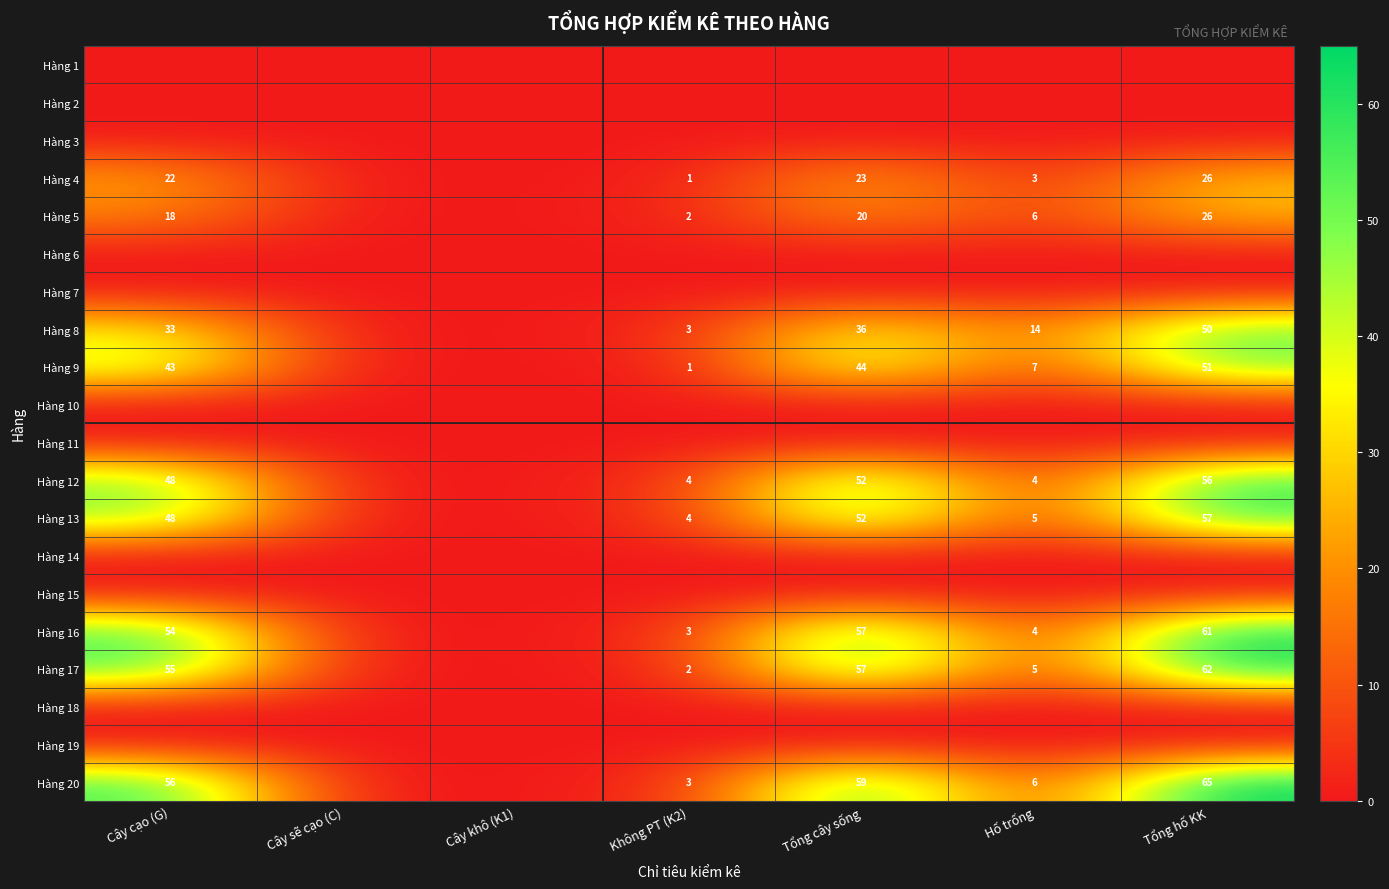

Is the value of Hàng 16 at Cây cạo (G) greater than the value of Hàng 13 at Hố trống?

Yes